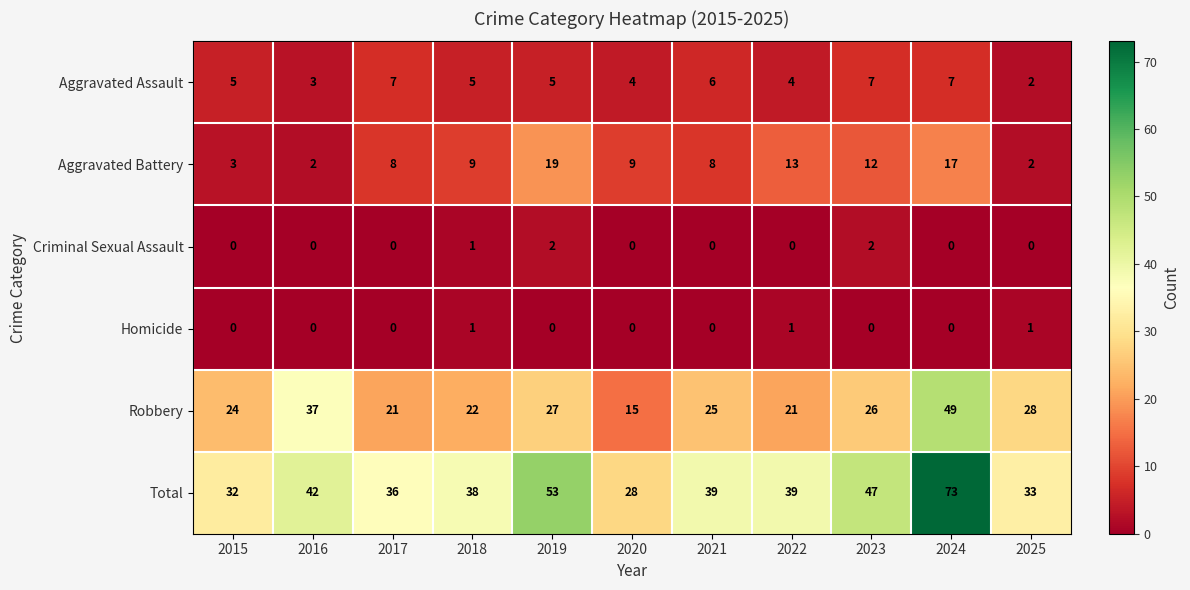

At which label does Total first exceed 39?

2016